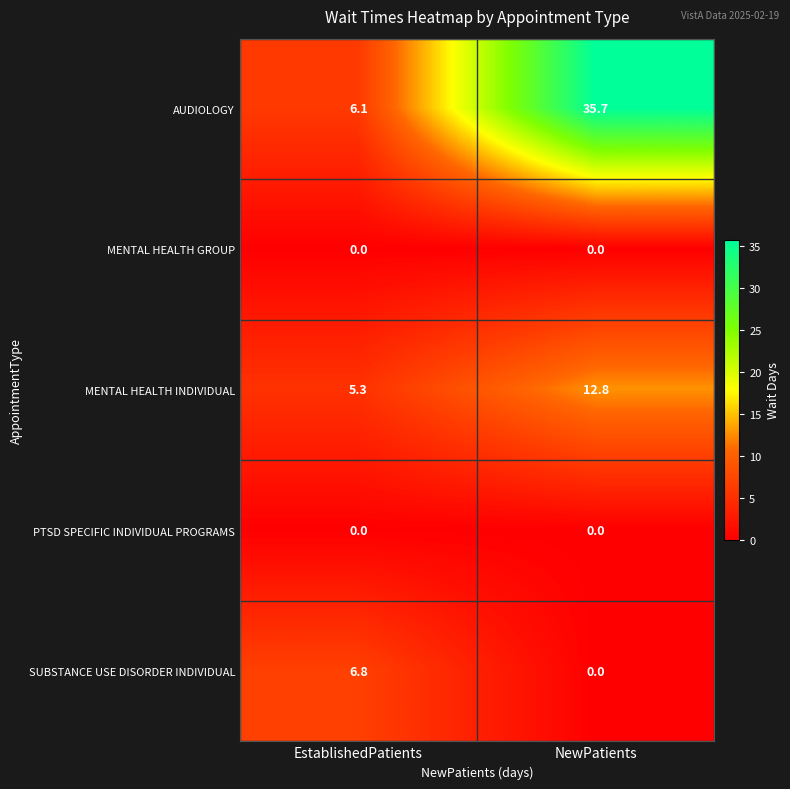

At which label is SUBSTANCE USE DISORDER INDIVIDUAL closest to 3?

NewPatients